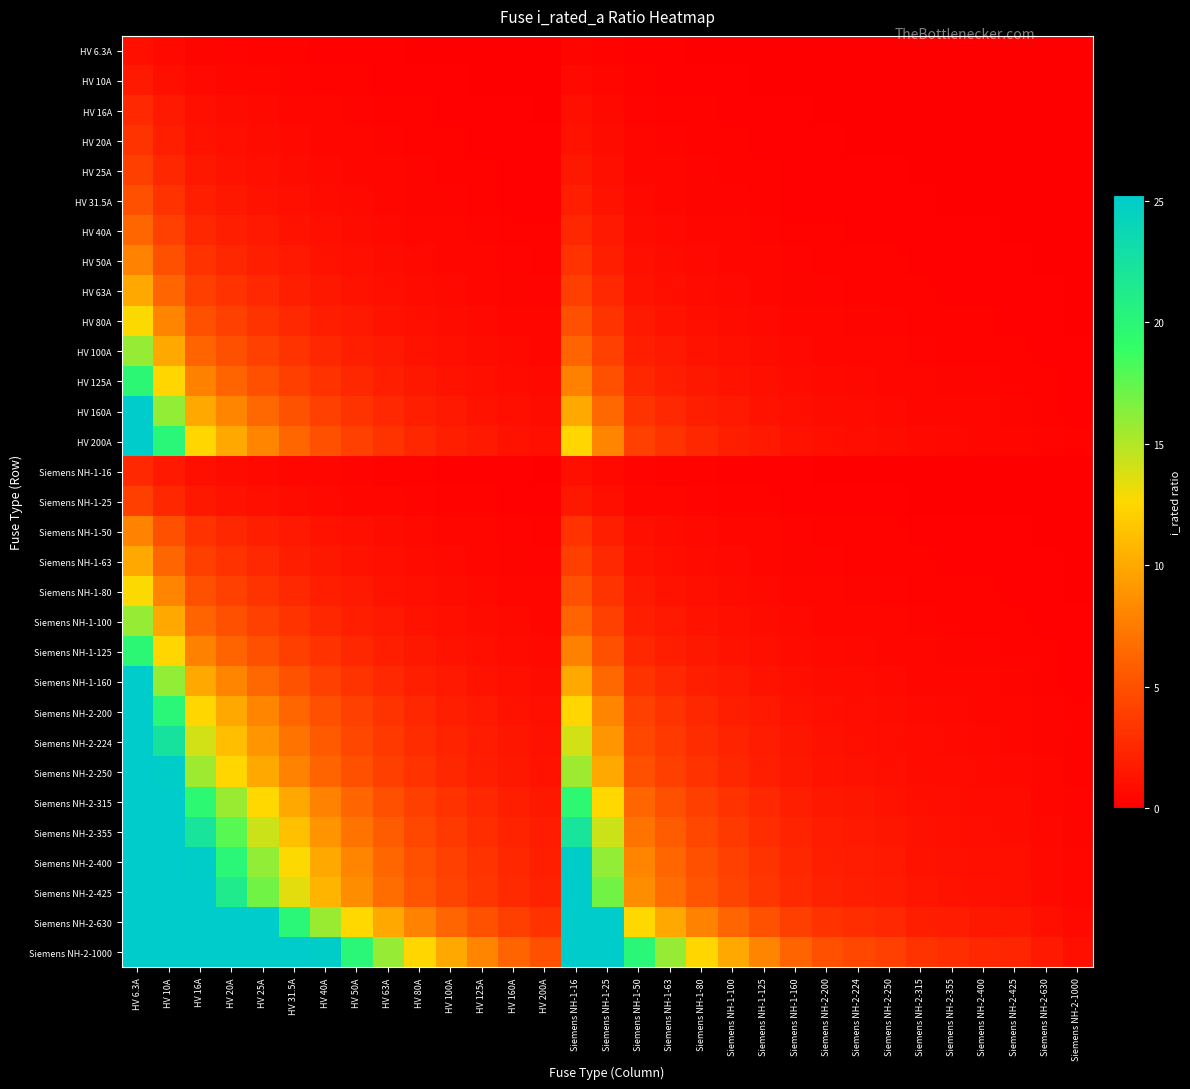

What is the spread (max minus min) of values at Siemens NH-1-63?

15.8